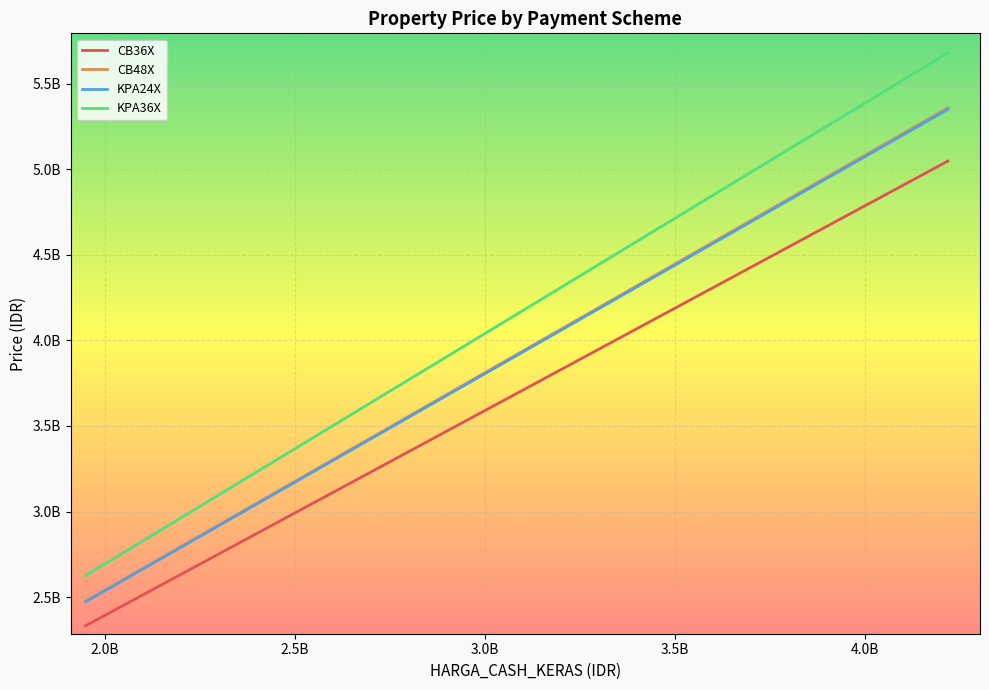

What is the label of the 11th point from the right?

3.5B